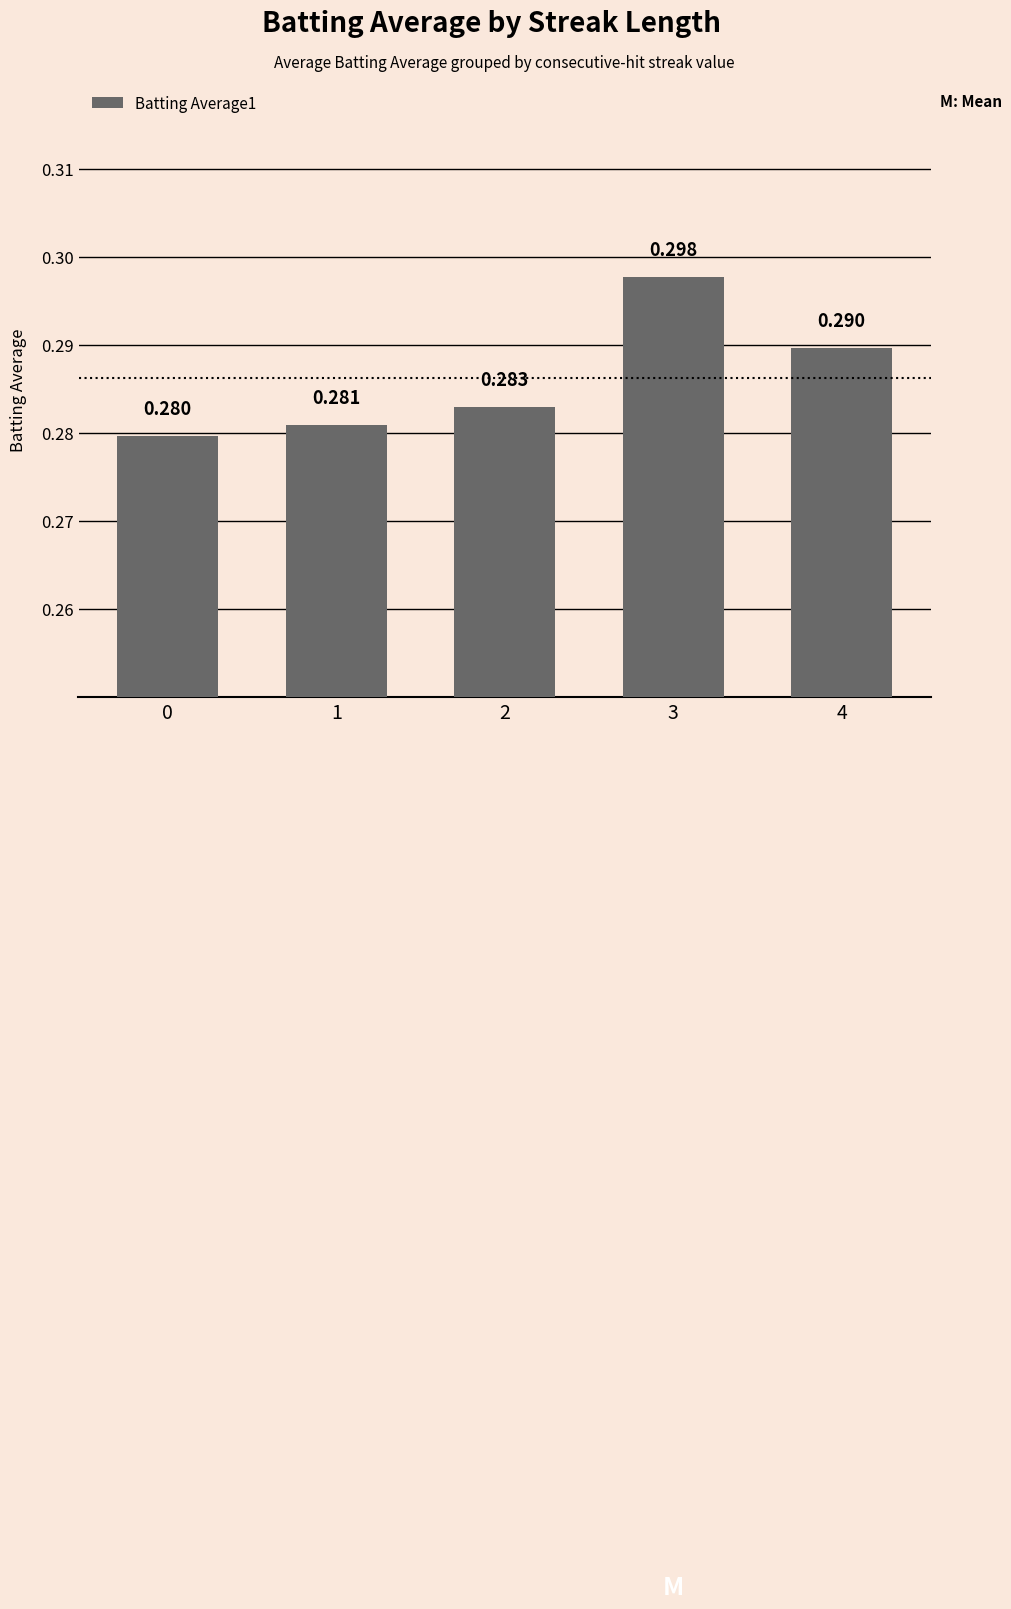

How many series are shown in this chart?

1